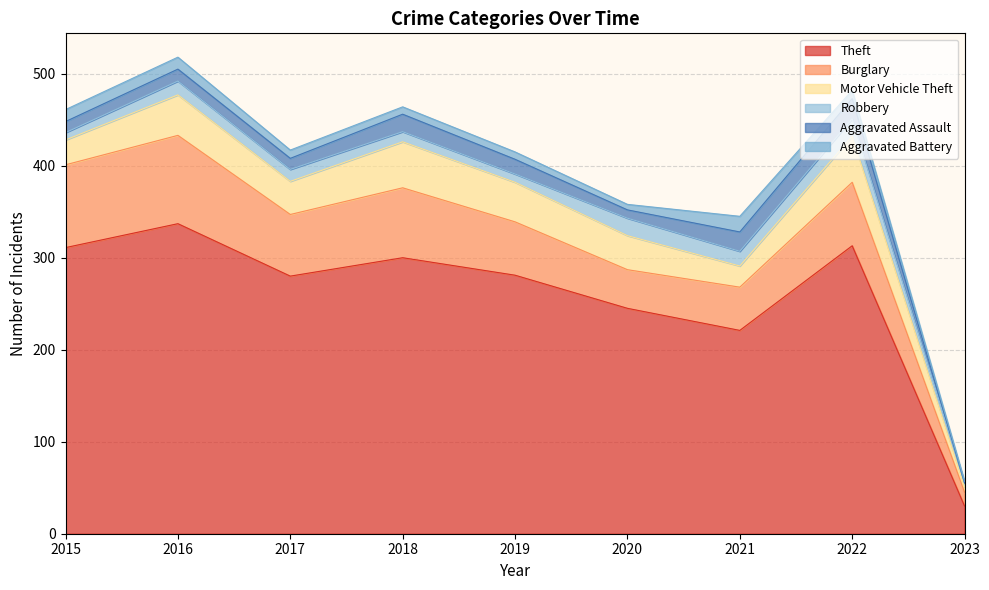

What is the maximum value shown in the chart?

337